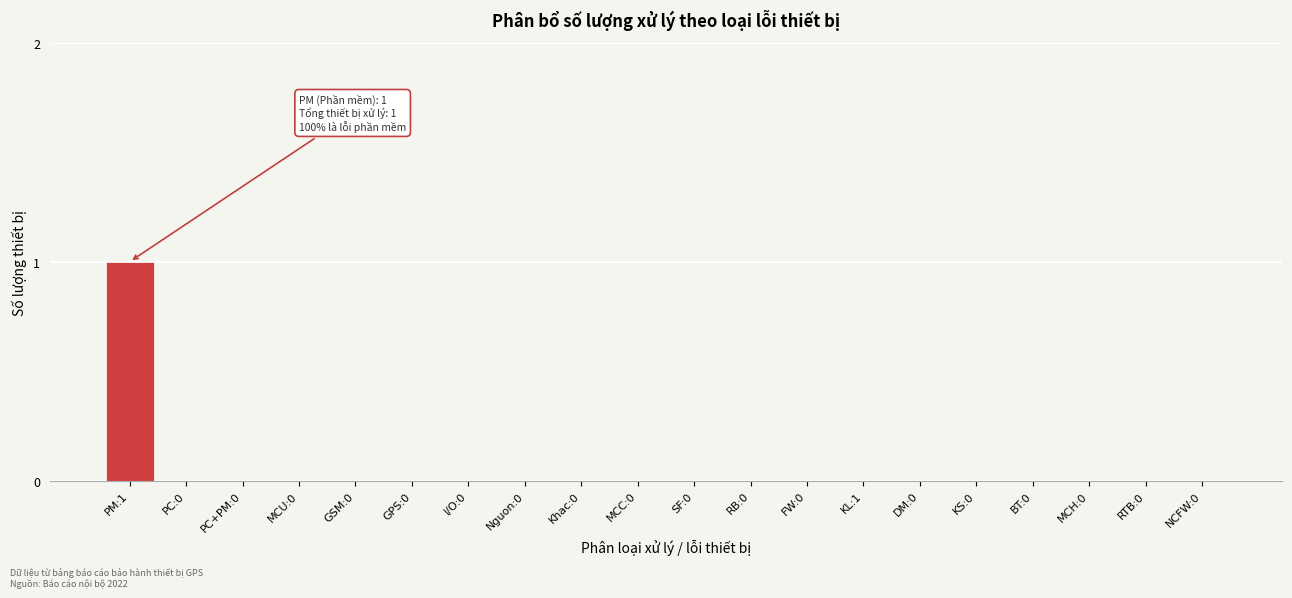

Reading left to right, extract all data points from this chart.

PM:1=1	PC:0=0	PC+PM:0=0	MCU:0=0	GSM:0=0	GPS:0=0	I/O:0=0	Nguon:0=0	Khac:0=0	MCC:0=0	SF:0=0	RB:0=0	FW:0=0	KL:1=0	DM:0=0	KS:0=0	BT:0=0	MCH:0=0	RTB:0=0	NCFW:0=0